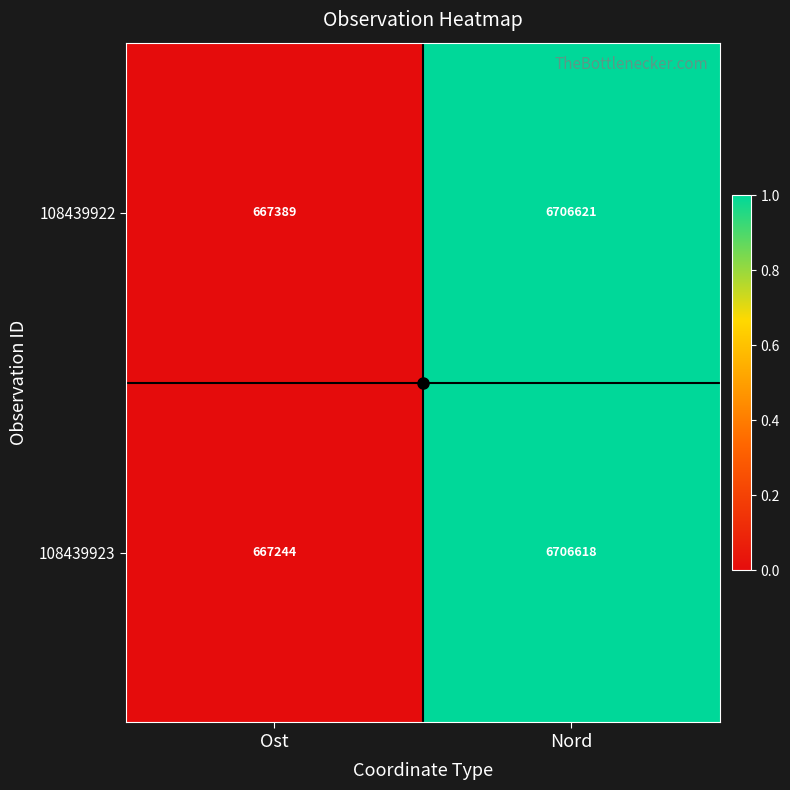

Between Ost and Nord, which series saw the biggest shift?

108439923